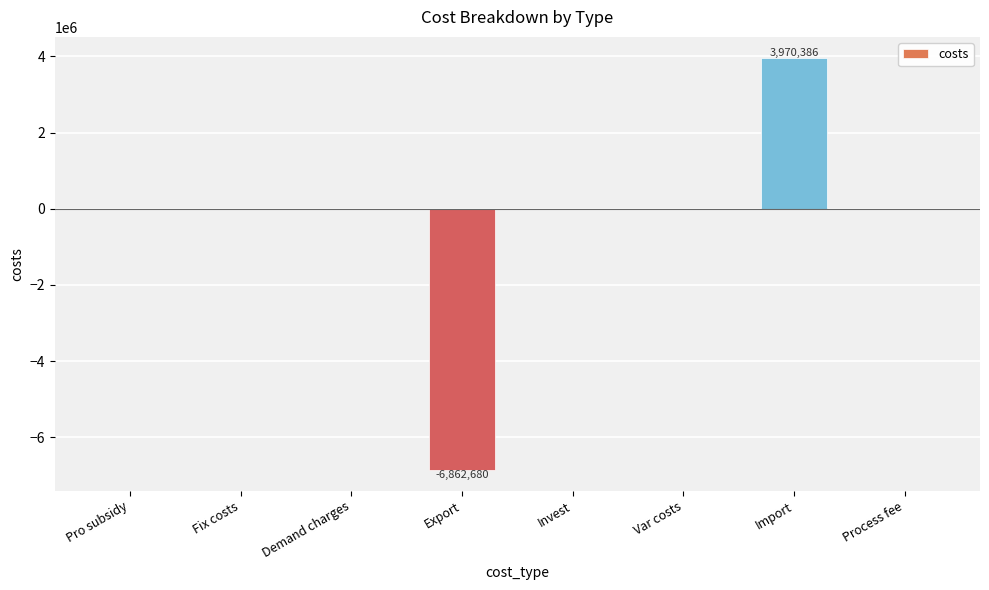

What is the maximum value shown in the chart?

3970385.7